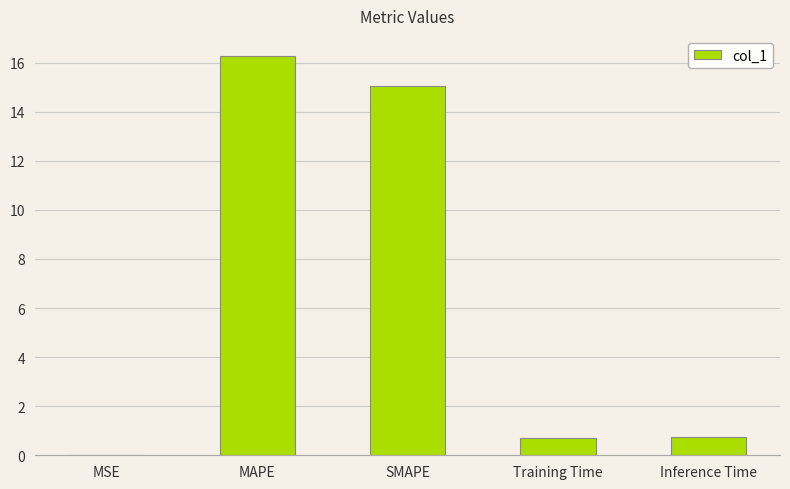

What value does the data have at SMAPE?

15.1